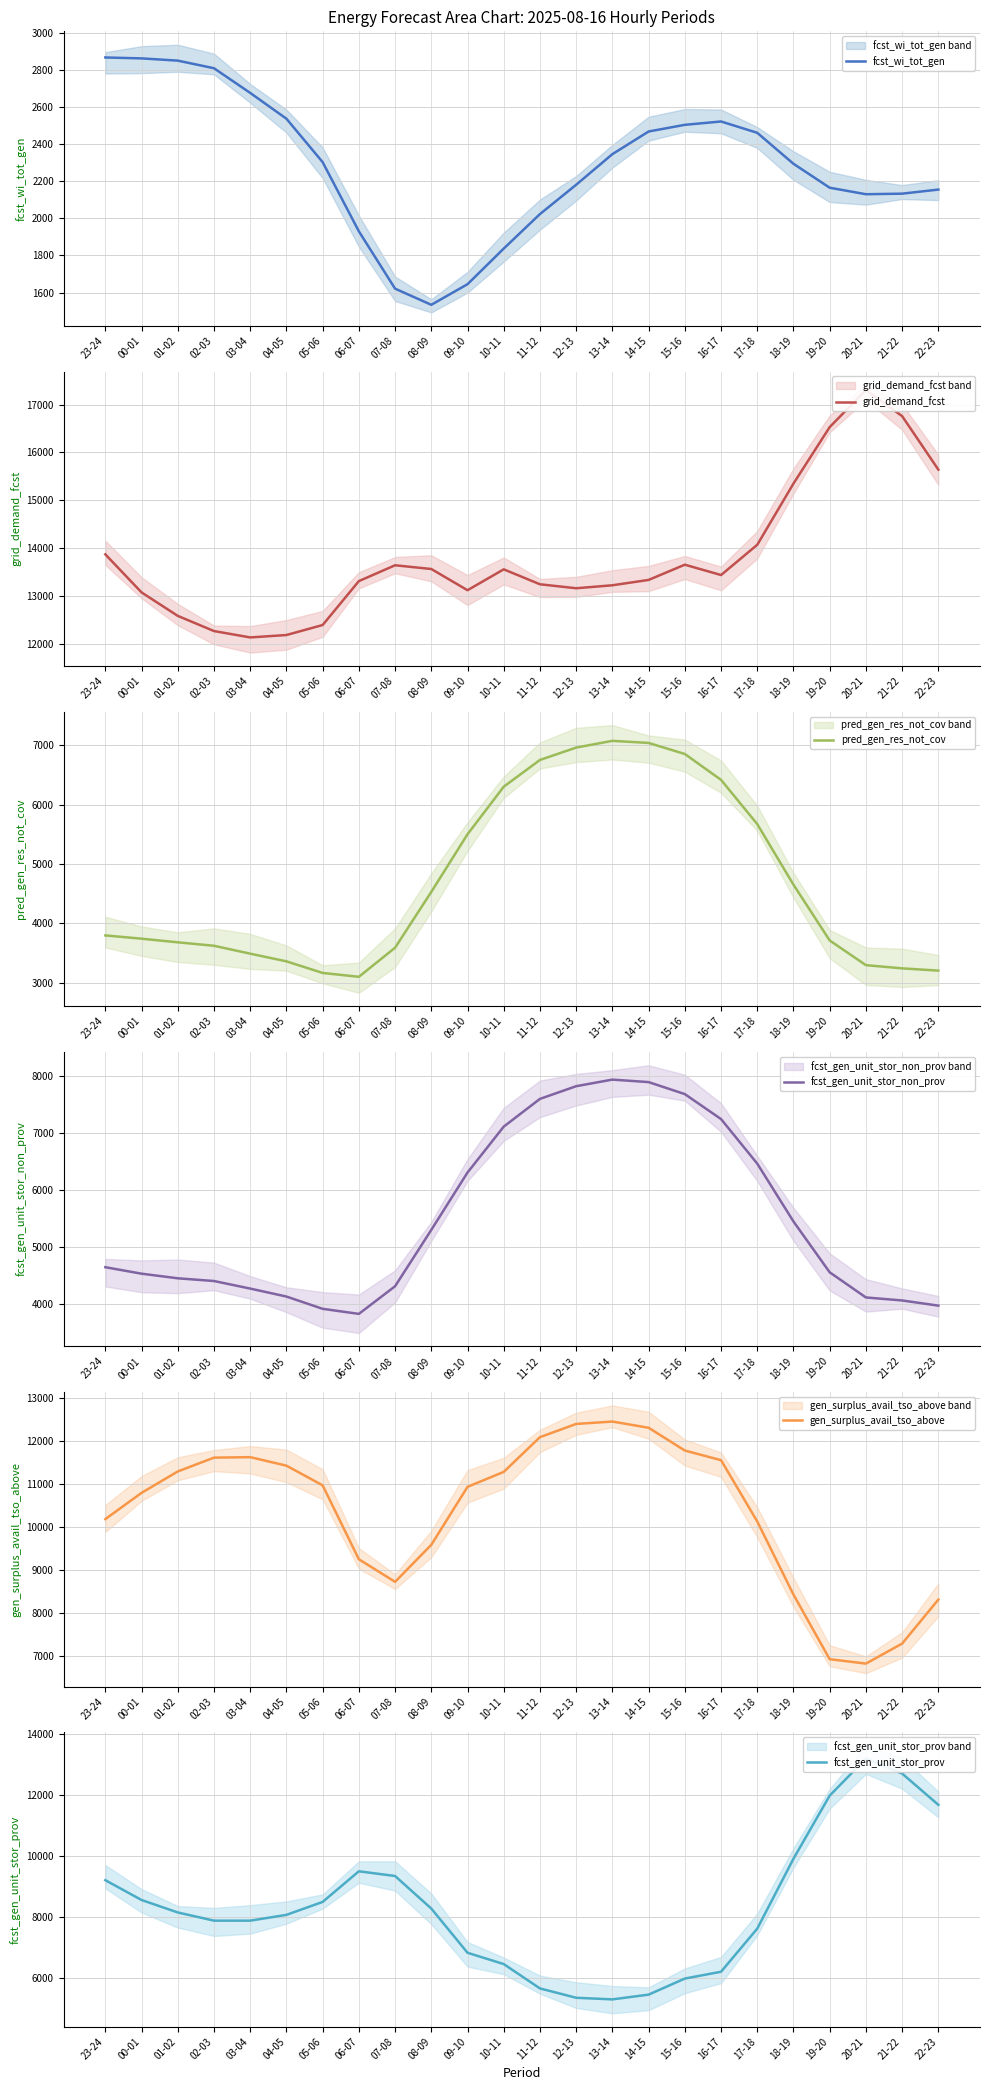

Reading left to right, what are all the values shown in this chart?

fcst_wi_tot_gen: 2867	2862	2850	2809	2676	2537	2303	1930	1621	1534	1645	1837	2023	2181	2346	2468	2504	2522	2461	2294	2165	2130	2133	2155
grid_demand_fcst: 13871	13076	12586	12269	12136	12186	12395	13312	13643	13565	13122	13558	13246	13163	13225	13337	13655	13439	14071	15350	16529	17302	16758	15640
pred_gen_res_not_cov: 3799	3744	3683	3625	3492	3363	3168	3103	3592	4531	5500	6300	6750	6958	7071	7036	6850	6415	5671	4652	3714	3299	3245	3207
fcst_gen_unit_stor_non_prov: 4643	4529	4448	4400	4267	4127	3911	3822	4308	5299	6308	7115	7603	7826	7942	7898	7687	7248	6464	5447	4553	4111	4058	3967
gen_surplus_avail_tso_above: 10183	10792	11288	11609	11620	11423	10966	9251	8727	9586	10931	11278	12084	12391	12446	12302	11774	11550	10127	8431	6932	6830	7294	8315
fcst_gen_unit_stor_prov: 9198	8547	8138	7869	7869	8059	8484	9490	9335	8266	6814	6443	5643	5336	5283	5439	5967	6191	7607	9903	11976	13191	12700	11673